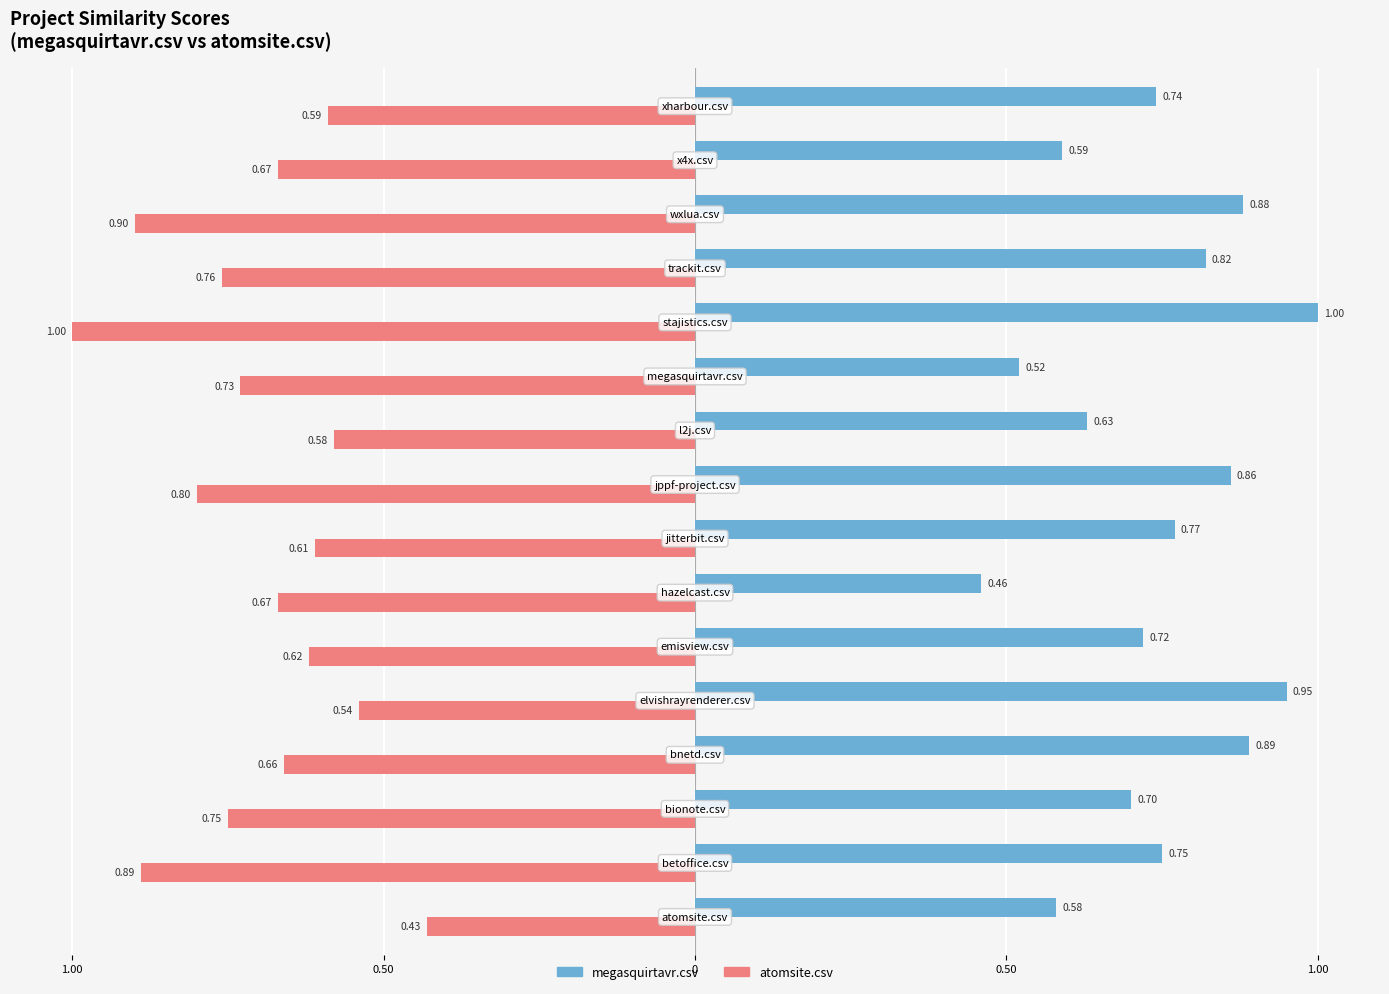

What is the average value of the megasquirtavr.csv series?

0.7